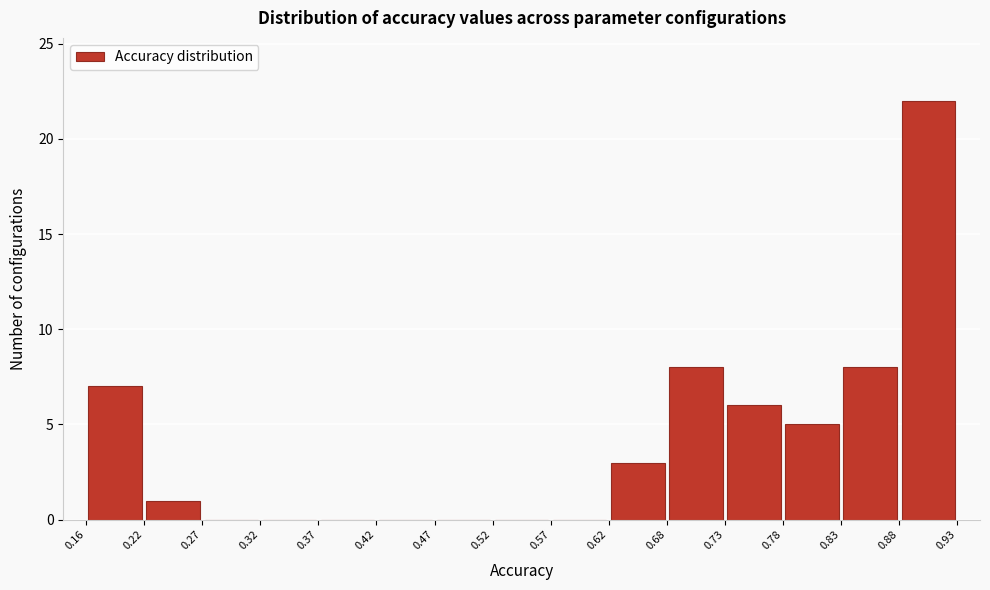

Reading left to right, list every bar in this chart as the range it spans on the x-axis followed by its height. The values are not printed on the chart, so give them approximately, as read against the axis.

0.16 to 0.22: 7
0.22 to 0.27: 1
0.27 to 0.32: 0
0.32 to 0.37: 0
0.37 to 0.42: 0
0.42 to 0.47: 0
0.47 to 0.52: 0
0.52 to 0.57: 0
0.57 to 0.62: 0
0.62 to 0.68: 3
0.68 to 0.73: 8
0.73 to 0.78: 6
0.78 to 0.83: 5
0.83 to 0.88: 8
0.88 to 0.93: 22